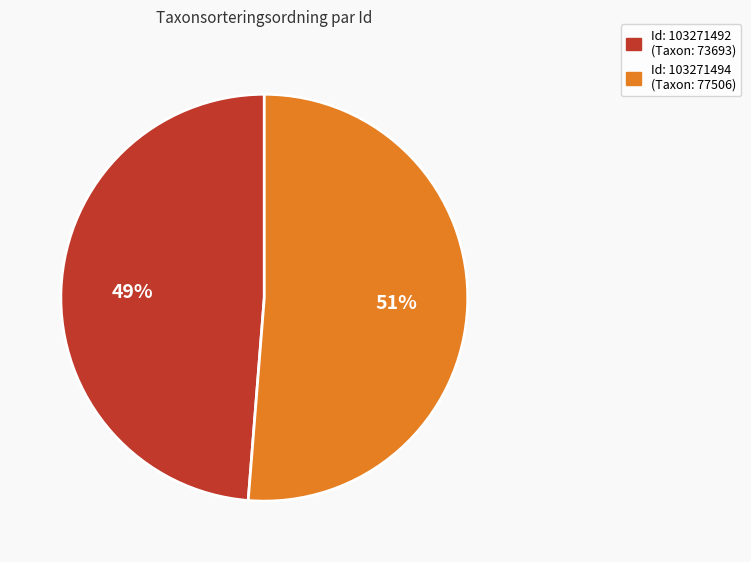

Is there a majority slice in this chart?

Yes